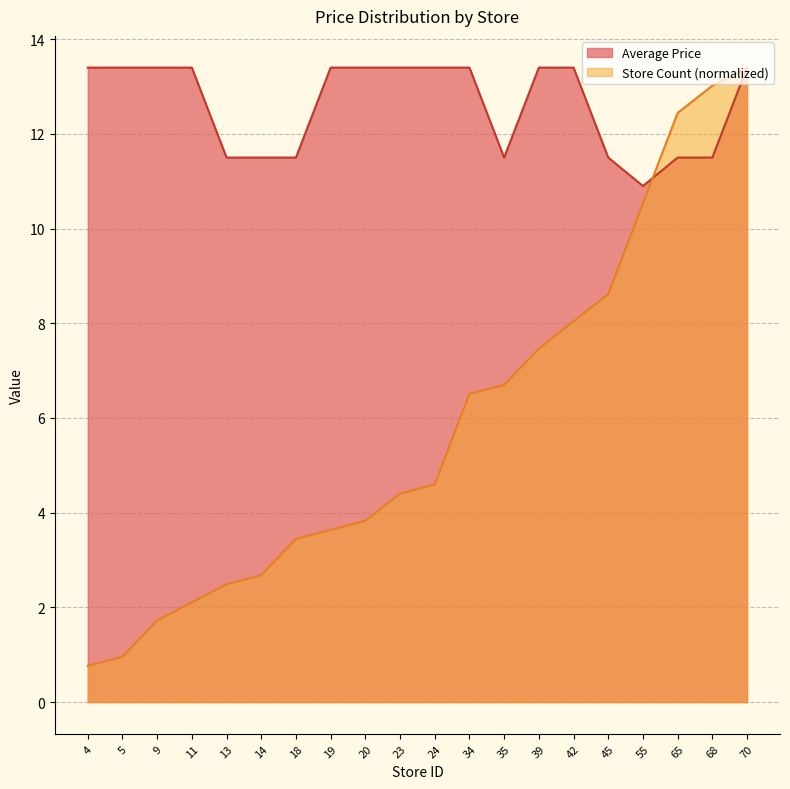

True or false: Average Price has more than 2 points higher than both neighbors.

False